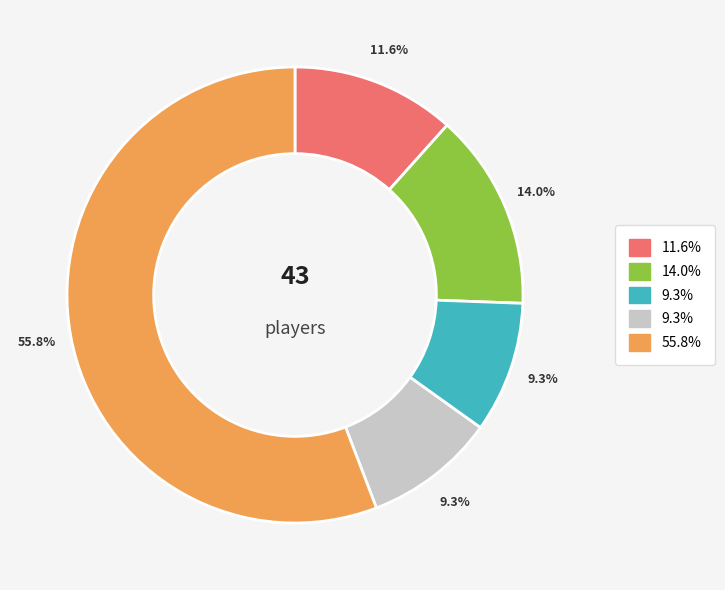

Does any single category account for the majority?

Yes